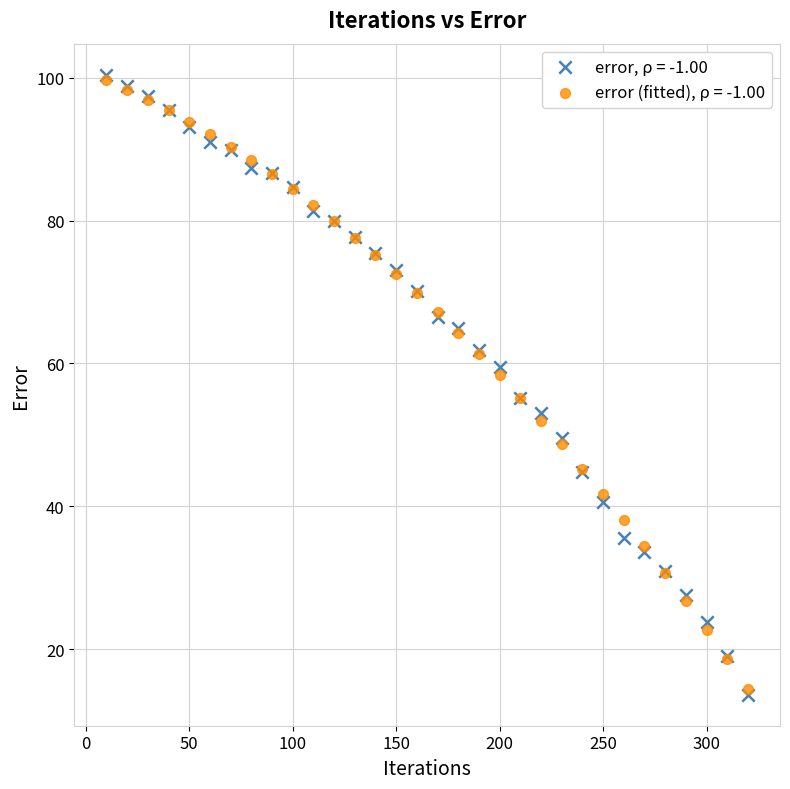

Which series contains the highest Y value?

error, ρ = -1.00